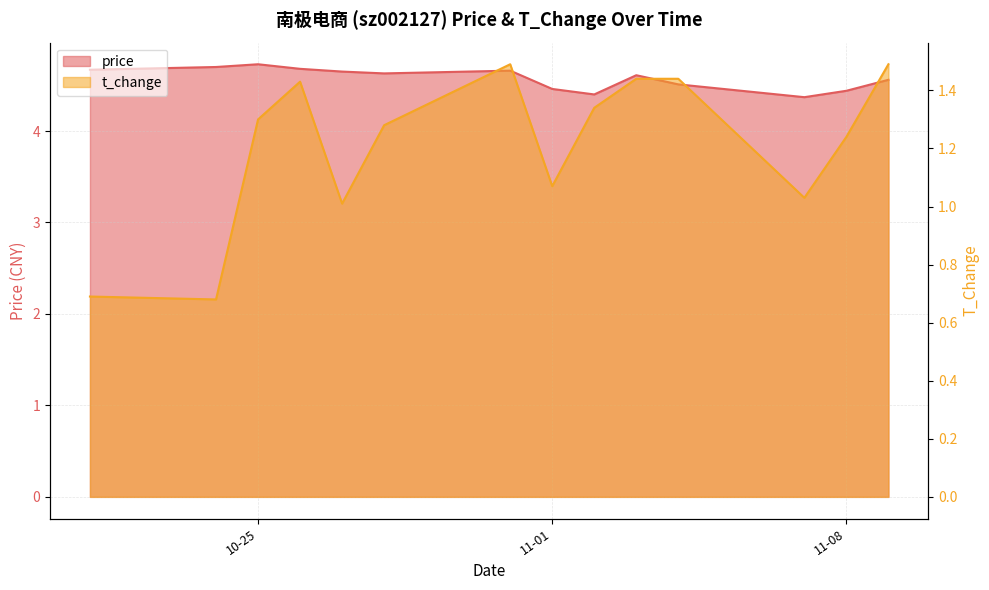

True or false: price has a value of 7.8 at 2022-11-02.

False